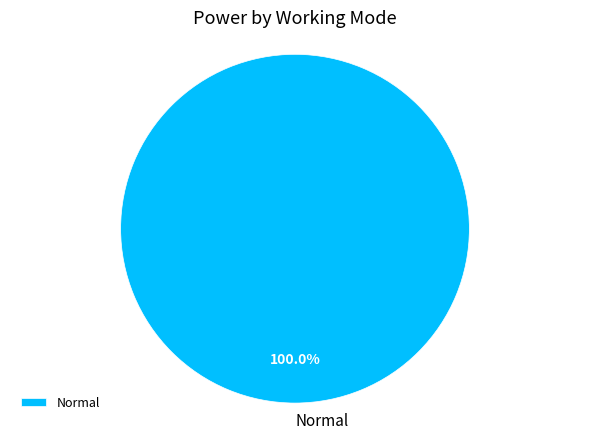

To the nearest percent, what percentage of the pie is Normal?

100%